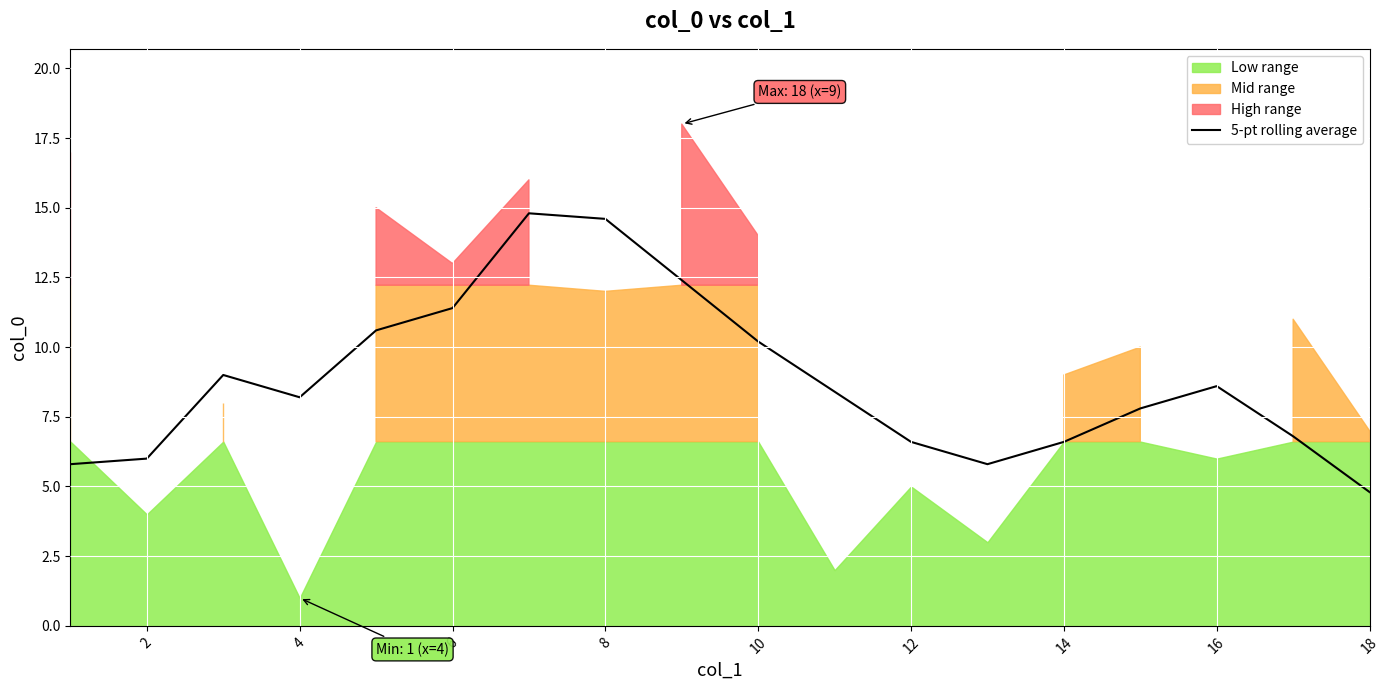

What is the minimum value for 5-pt rolling average?

4.8